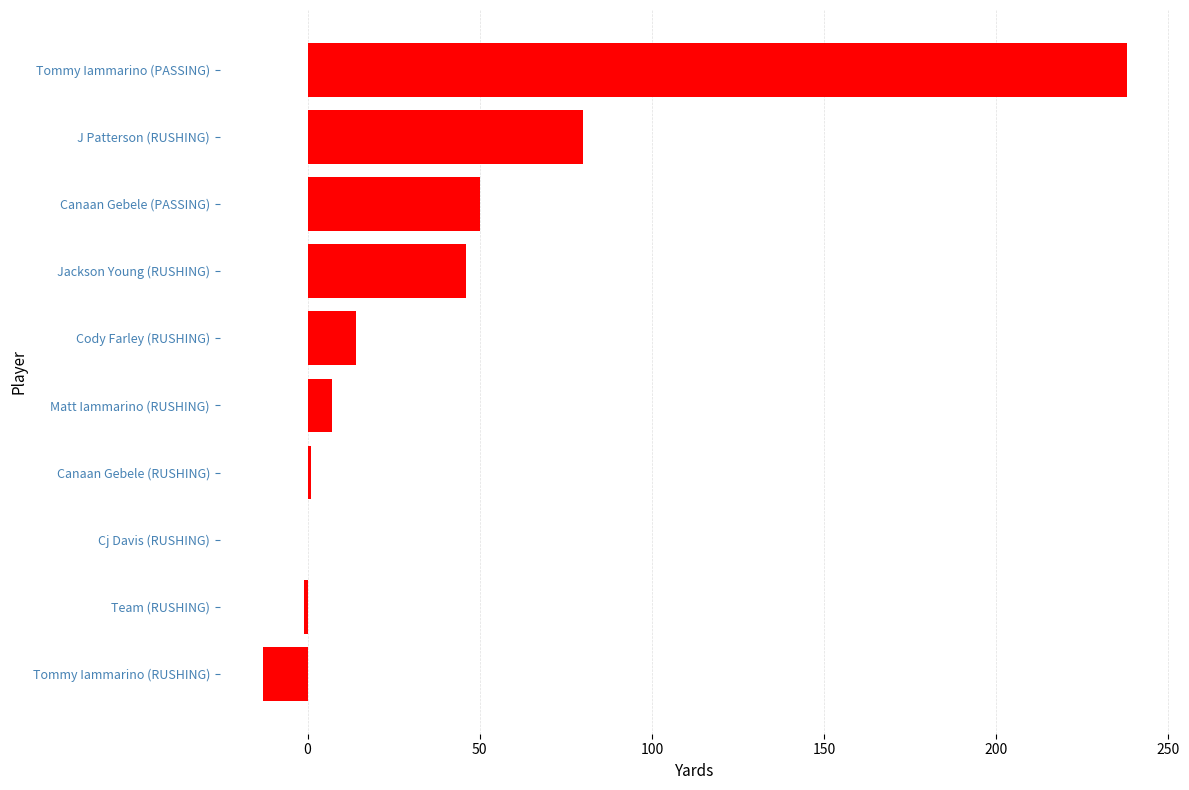

At which category does the chart reach its peak across all series?

Tommy Iammarino (PASSING)